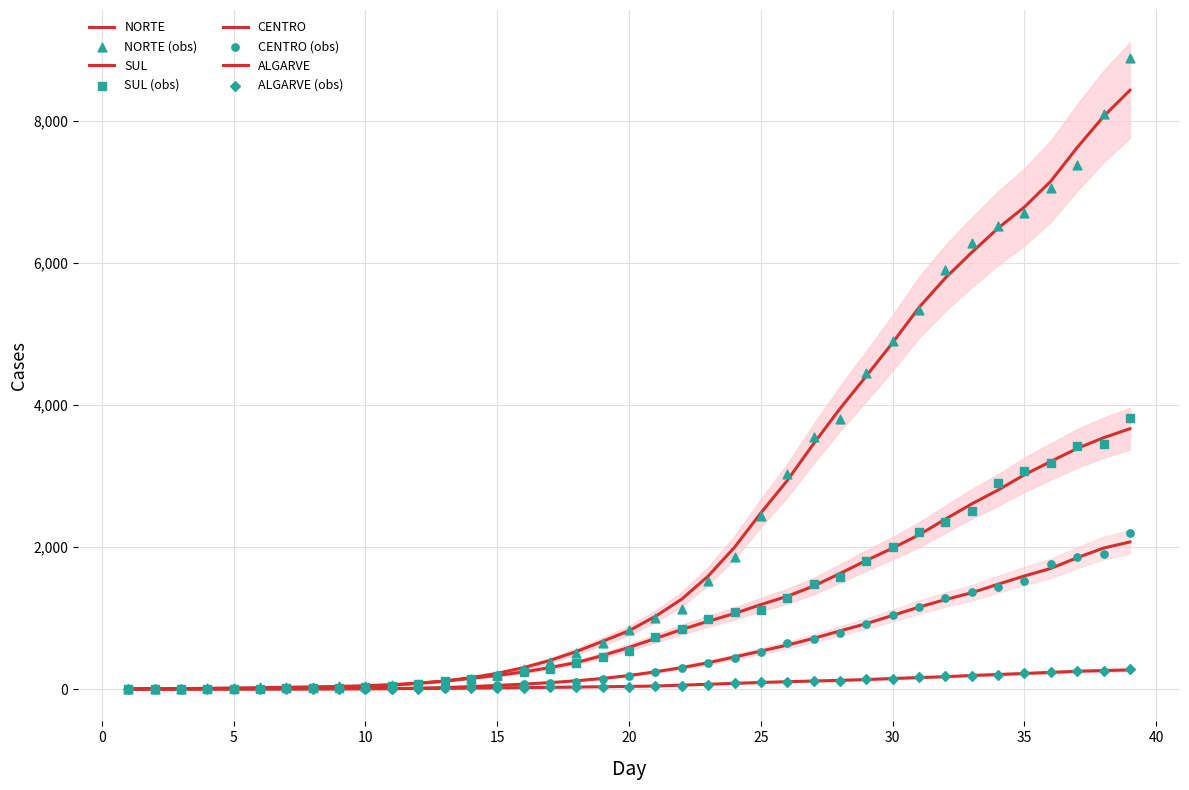

Which series has the largest total across all categories?

NORTE